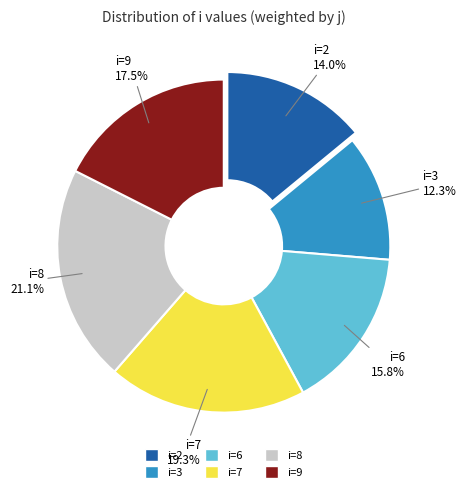

Is there any slice that represents more than half of the pie?

No